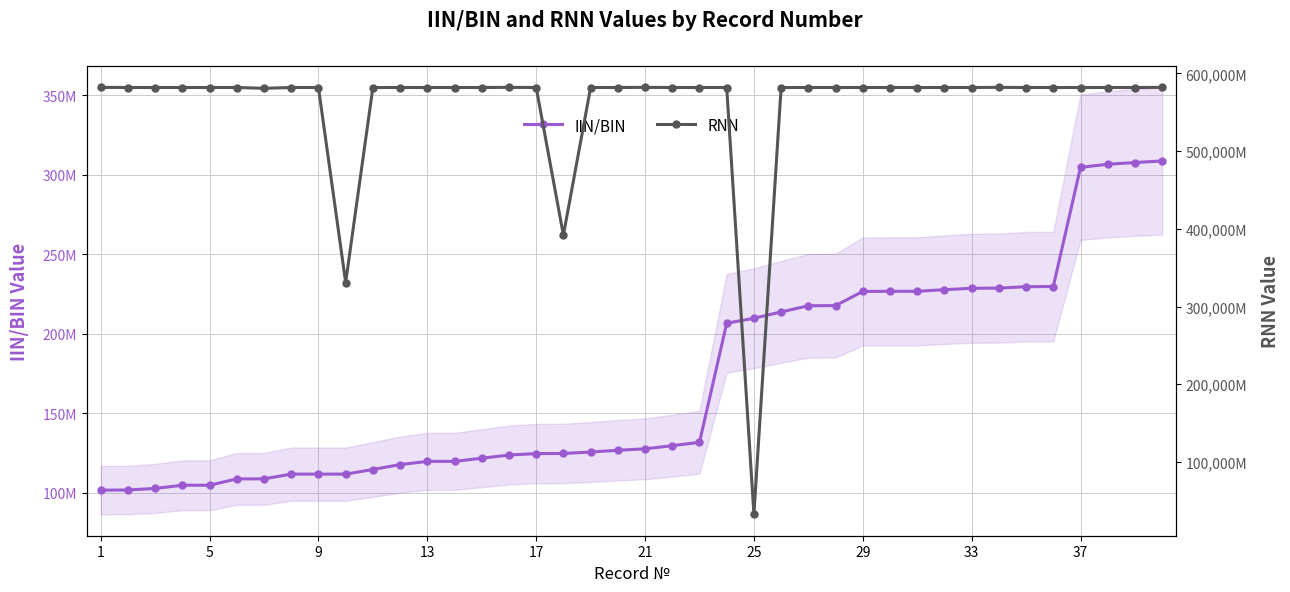

Is this an area chart (filled region under the line)?

No